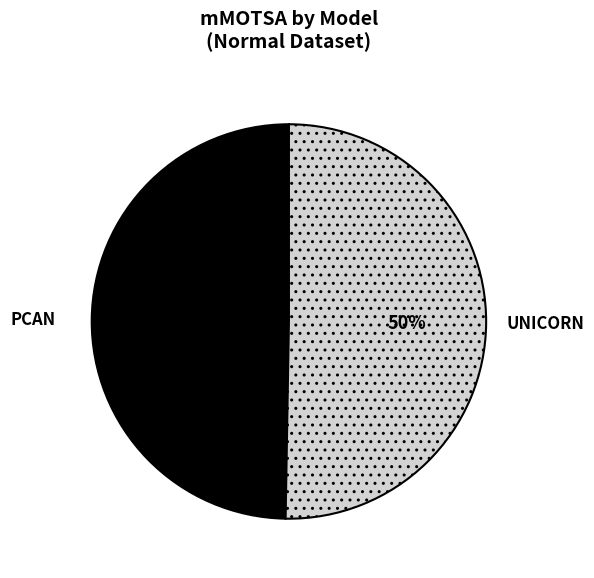

To the nearest percent, what portion does UNICORN represent?

50%